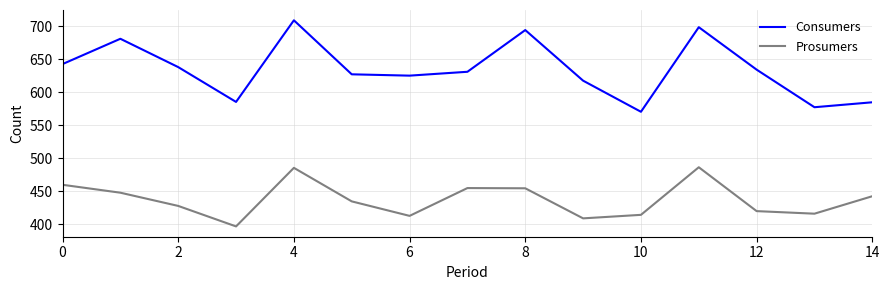

How many lines are shown in the chart?

2